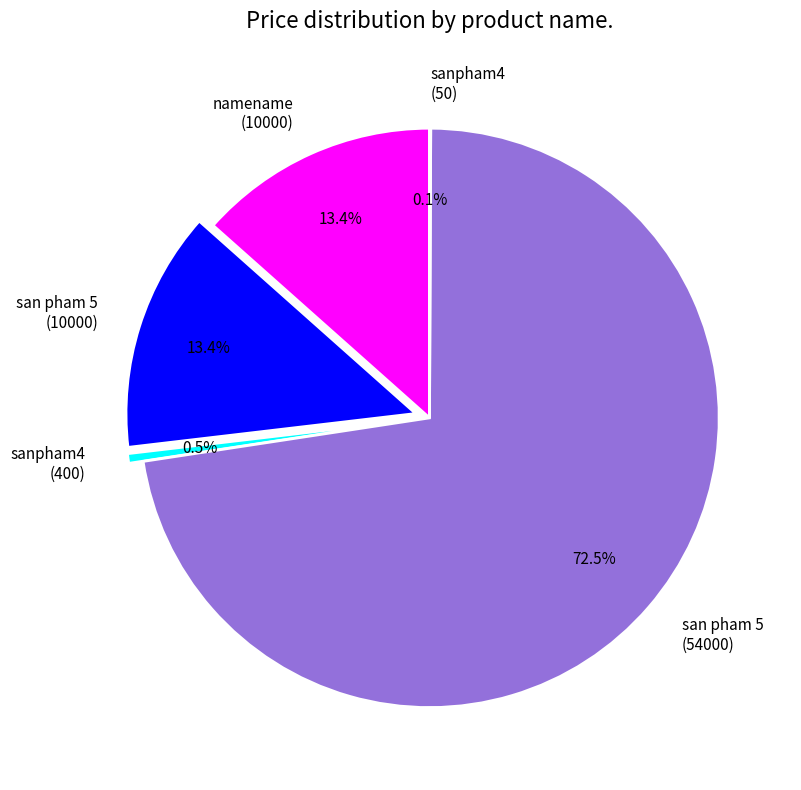

Between san pham 5 (54000) and san pham 5 (10000), which is larger?

san pham 5 (54000)